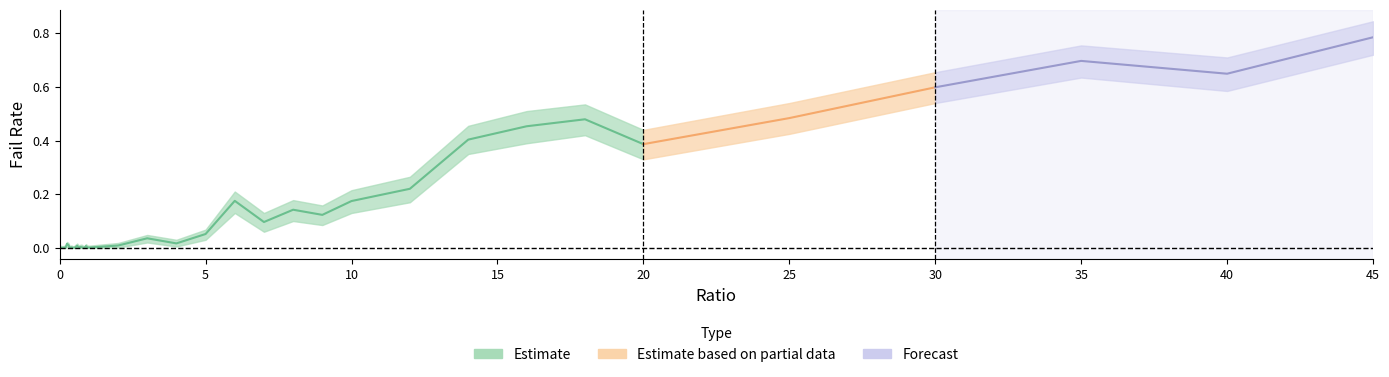

At how many categories does at least one series exceed 0?

40